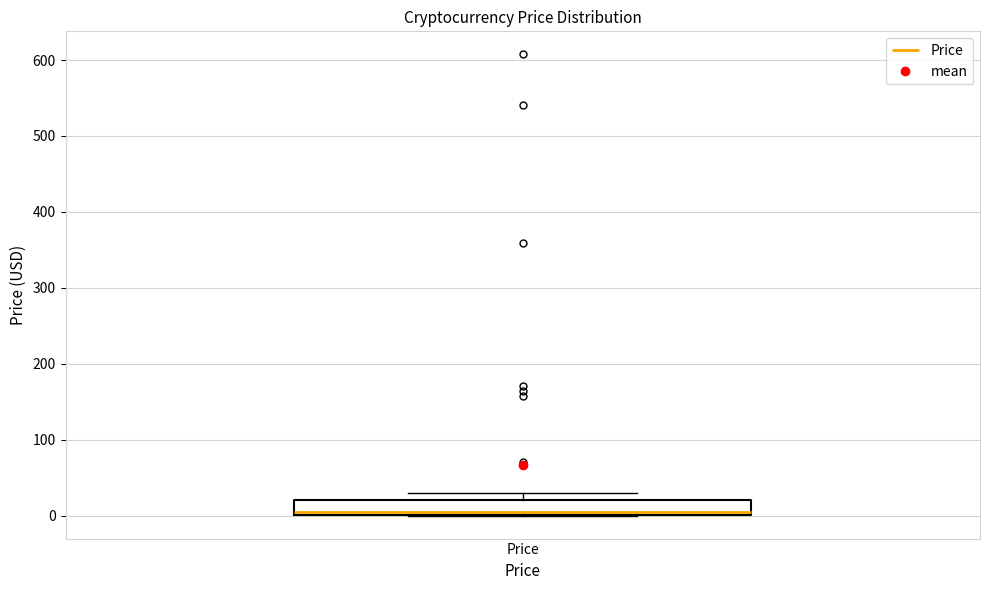

Where is the upper edge of the box for Price on the y-axis? The values are not printed on the chart, so give them approximately, as read against the axis.

20